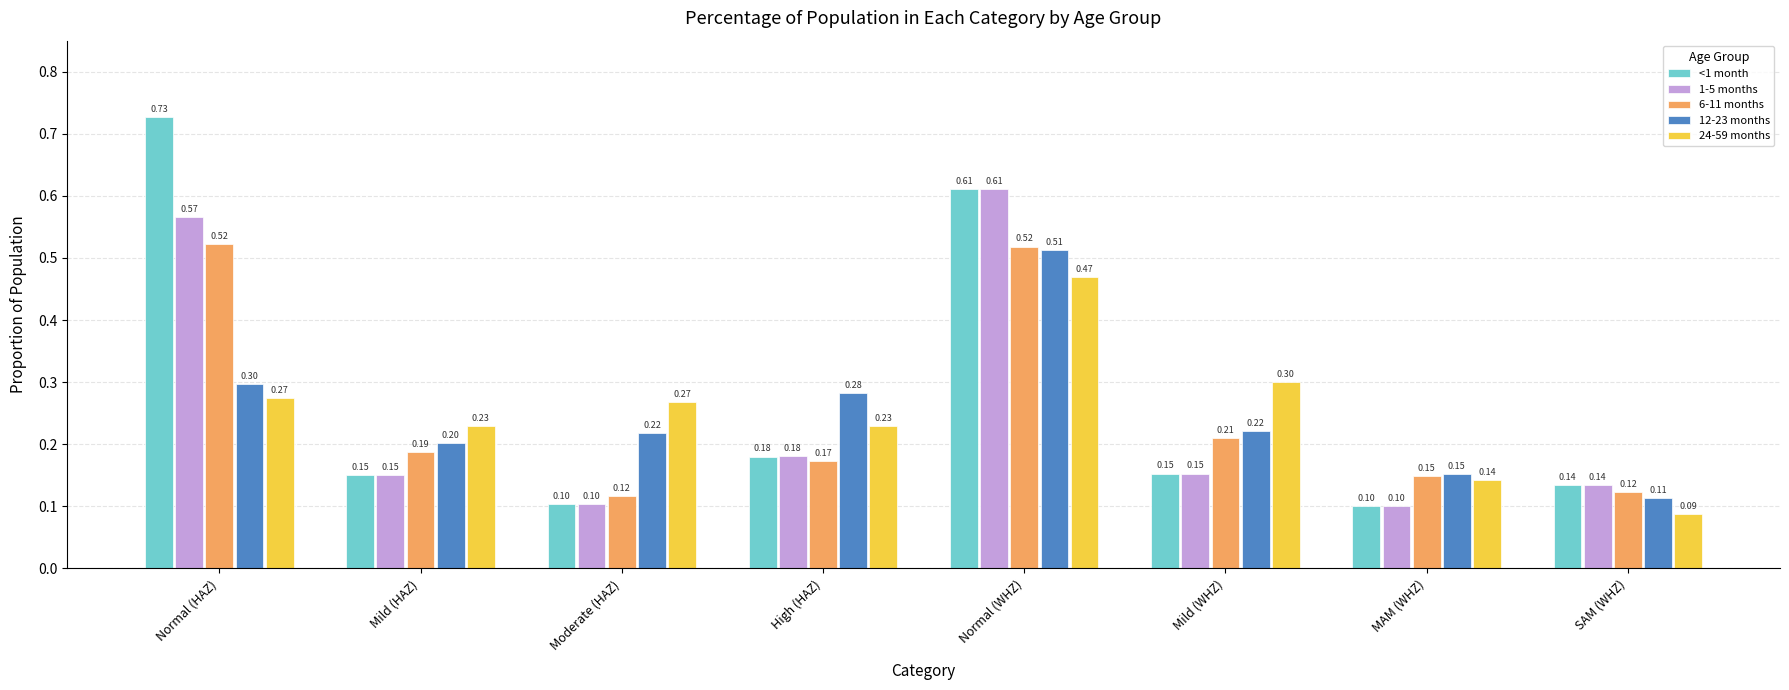

The value of 12-23 months at Mild (HAZ) is 0.1. True or false?

False